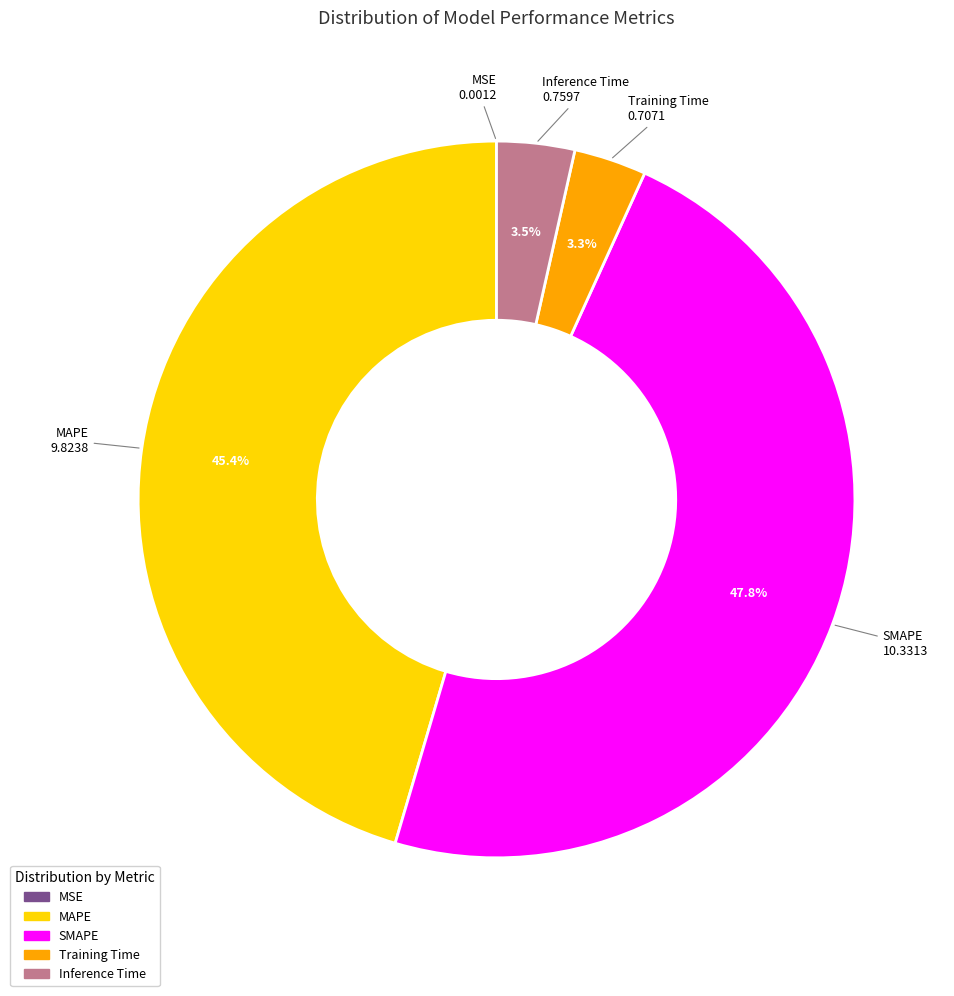

Which slice is the largest?

SMAPE